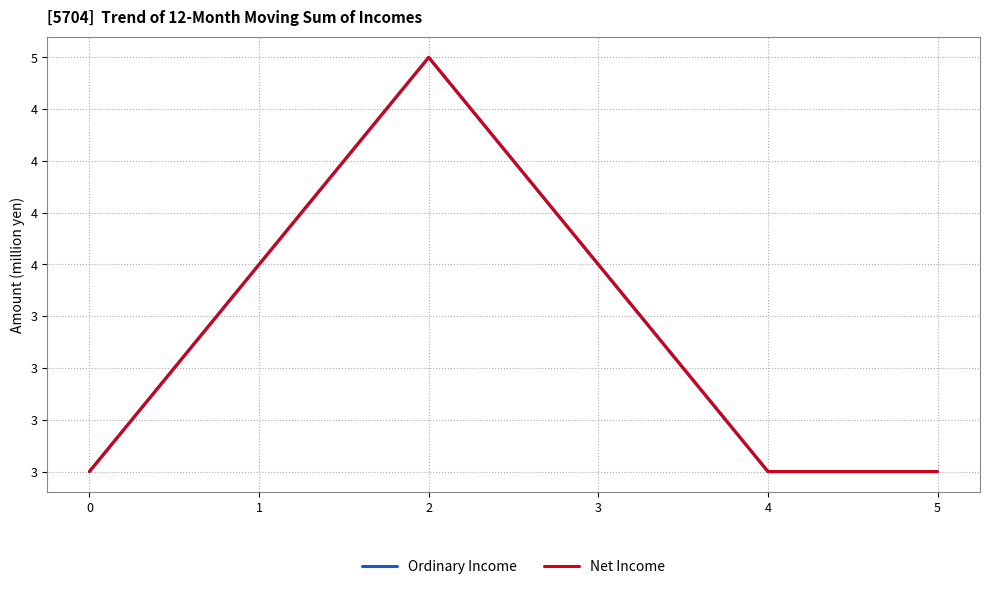

Rank the series at 5 from lowest to highest value.

Ordinary Income, Net Income